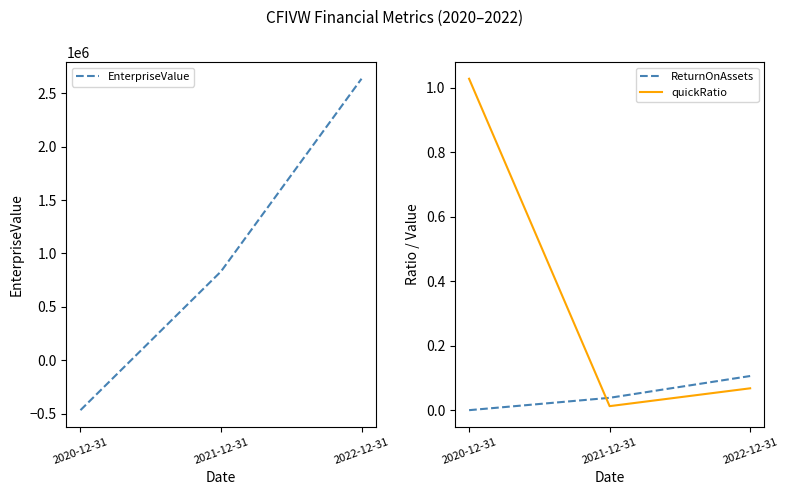

Between 2022-12-31 and 2021-12-31, which is larger?

2022-12-31